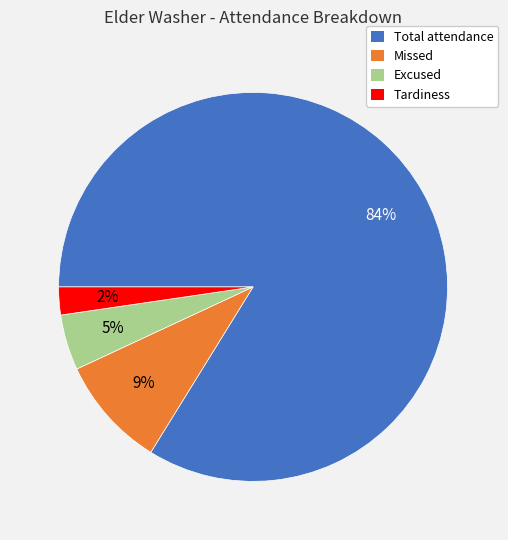

Which category accounts for the majority?

Total attendance